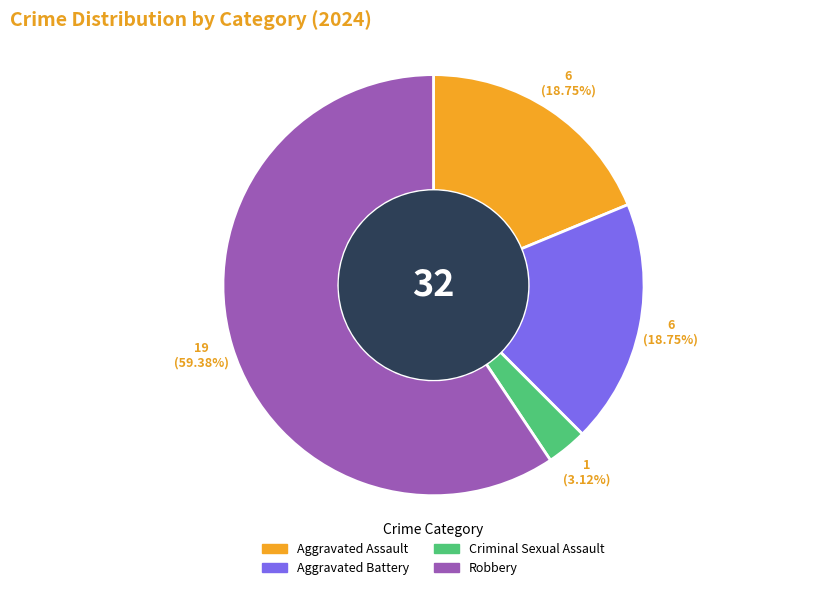

Which slice is the largest?

Robbery